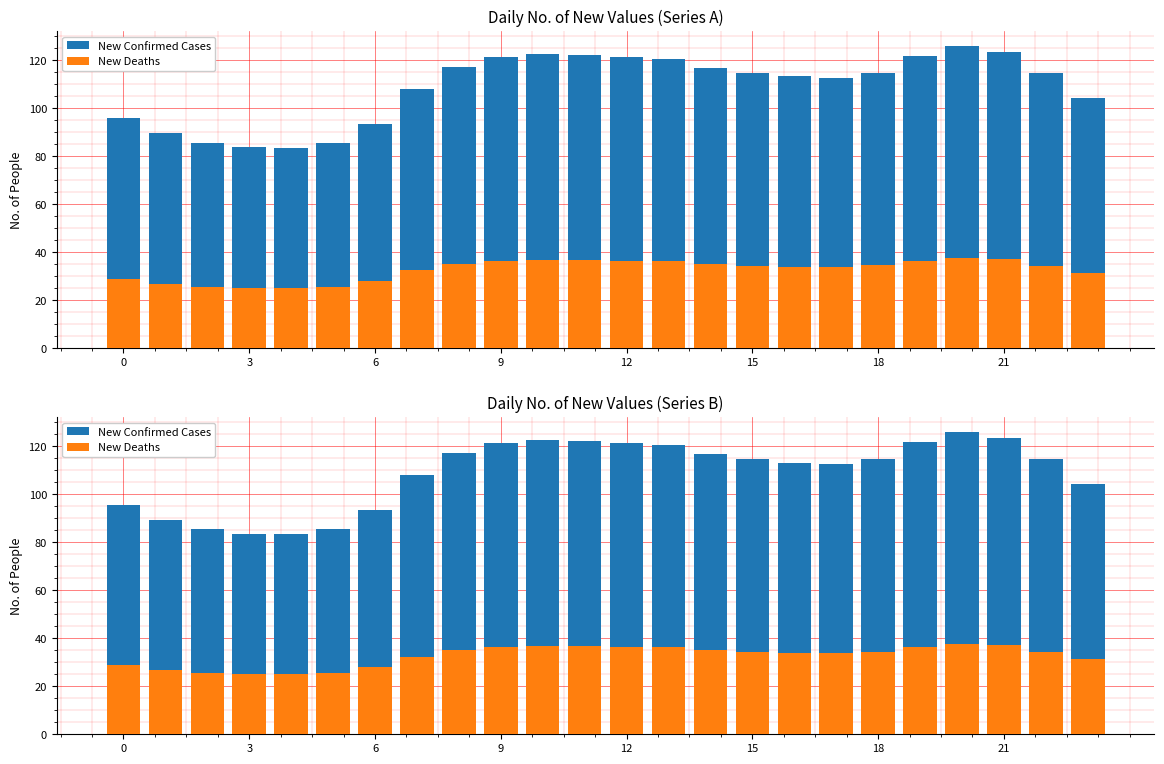

At which category is the sum across all series the highest?

20